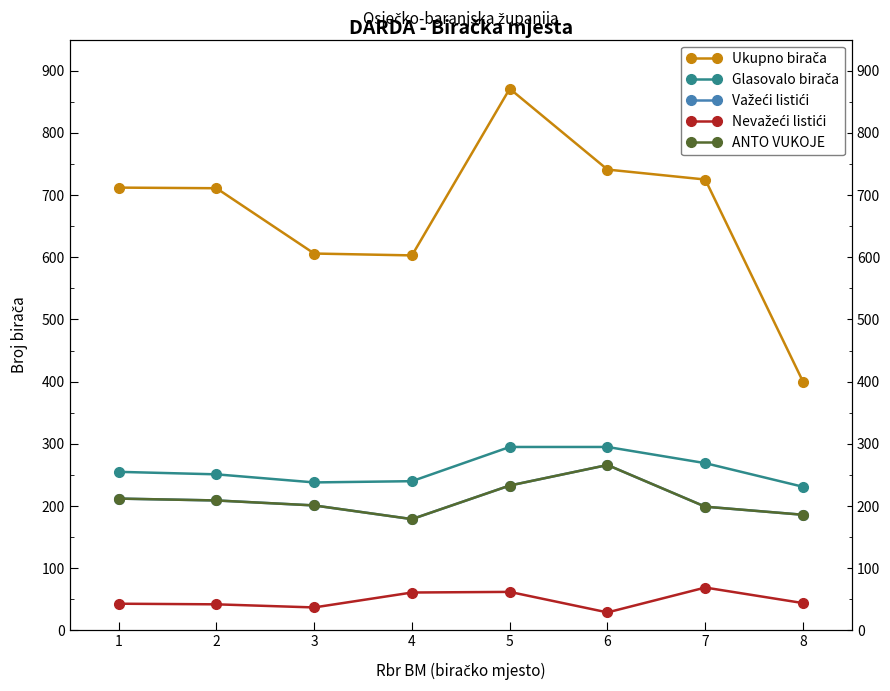

Reading left to right, list all the values displayed in this chart.

Ukupno birača: 712	711	606	603	871	741	725	400
Glasovalo birača: 255	251	238	240	295	295	269	231
Važeći listići: 212	209	201	179	233	266	199	186
Nevažeći listići: 43	42	37	61	62	29	69	44
ANTO VUKOJE: 212	209	201	179	233	266	199	186